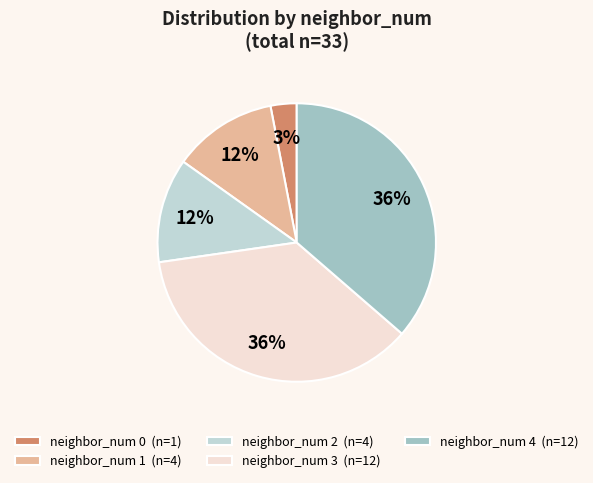

Do neighbor_num 0 (n=1) and neighbor_num 3 (n=12) together represent more than half of the pie?

No